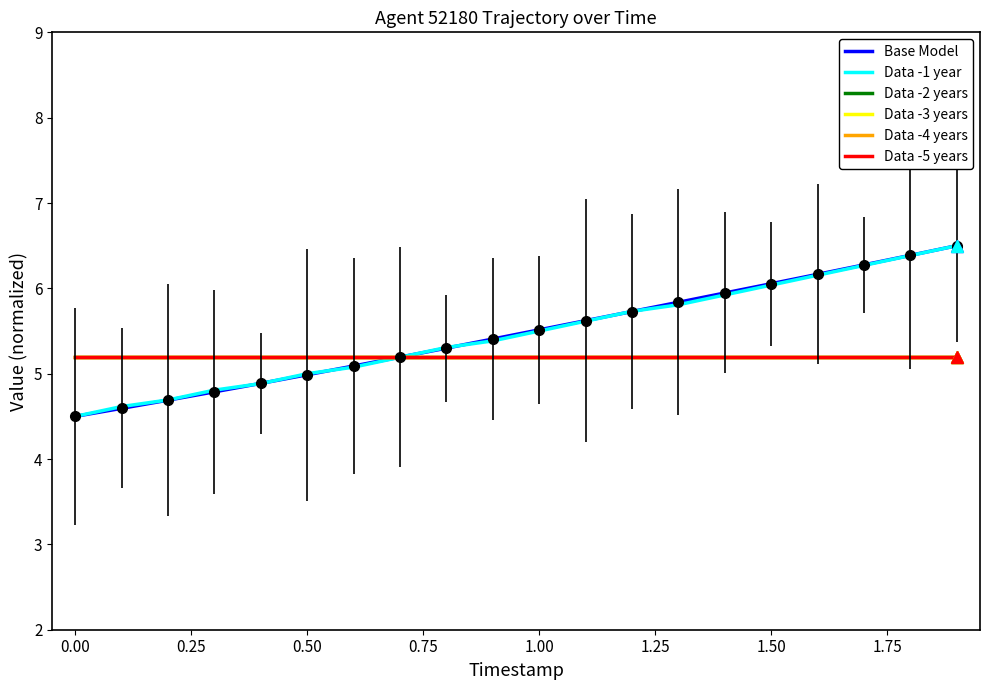

Where do Base Model and Data -4 years first cross each other?

1.50 and 1.75